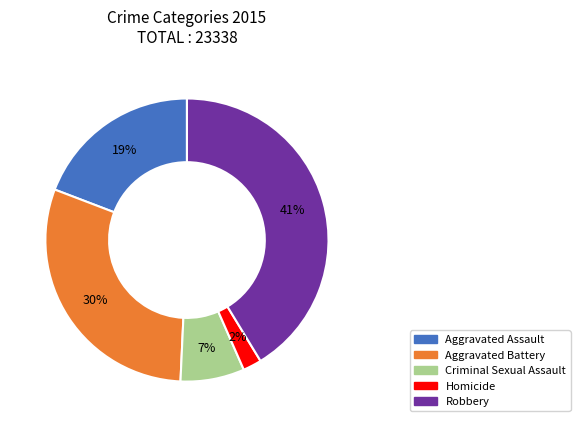

To the nearest percent, what is the difference between the Aggravated Battery and Criminal Sexual Assault slice percentages?

23%